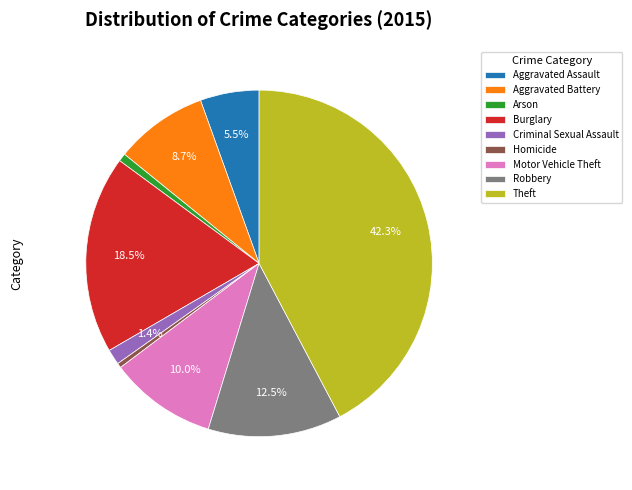

Combined, what portion of the pie is Motor Vehicle Theft and Aggravated Battery?

18.7%